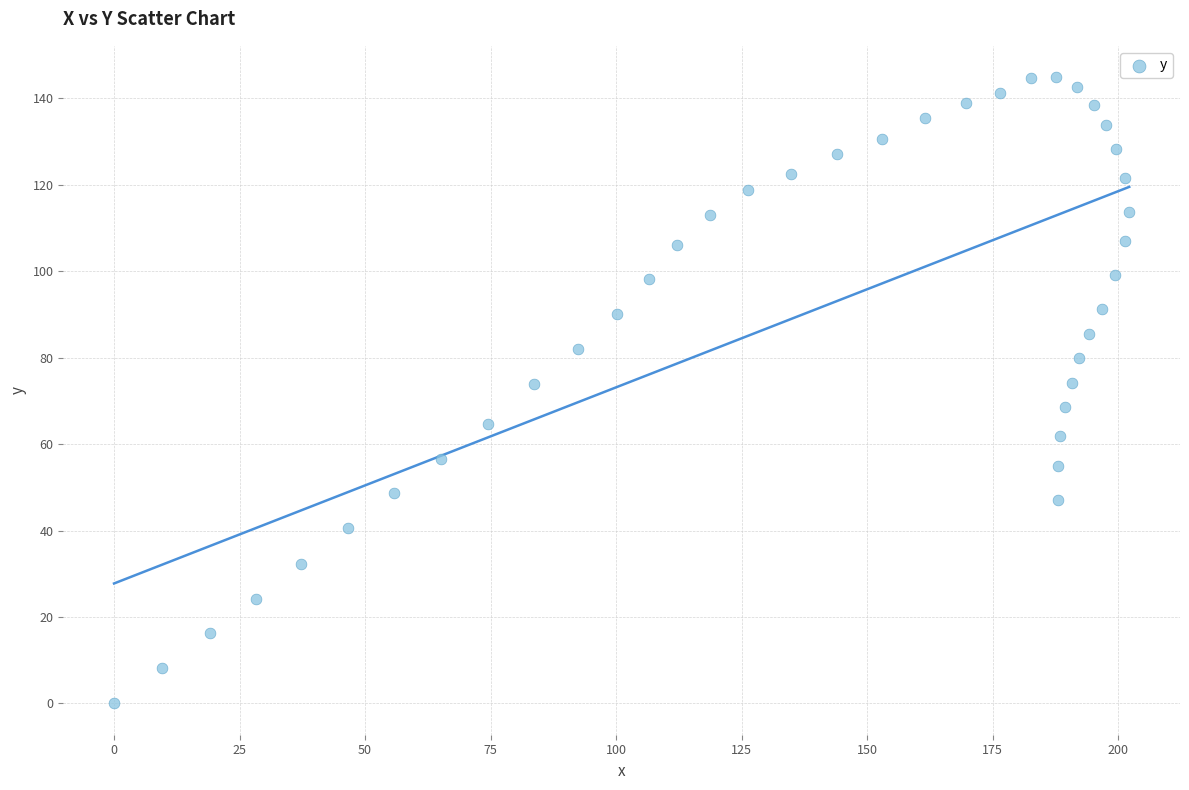

What is the range of X values (max minus min)?

202.2